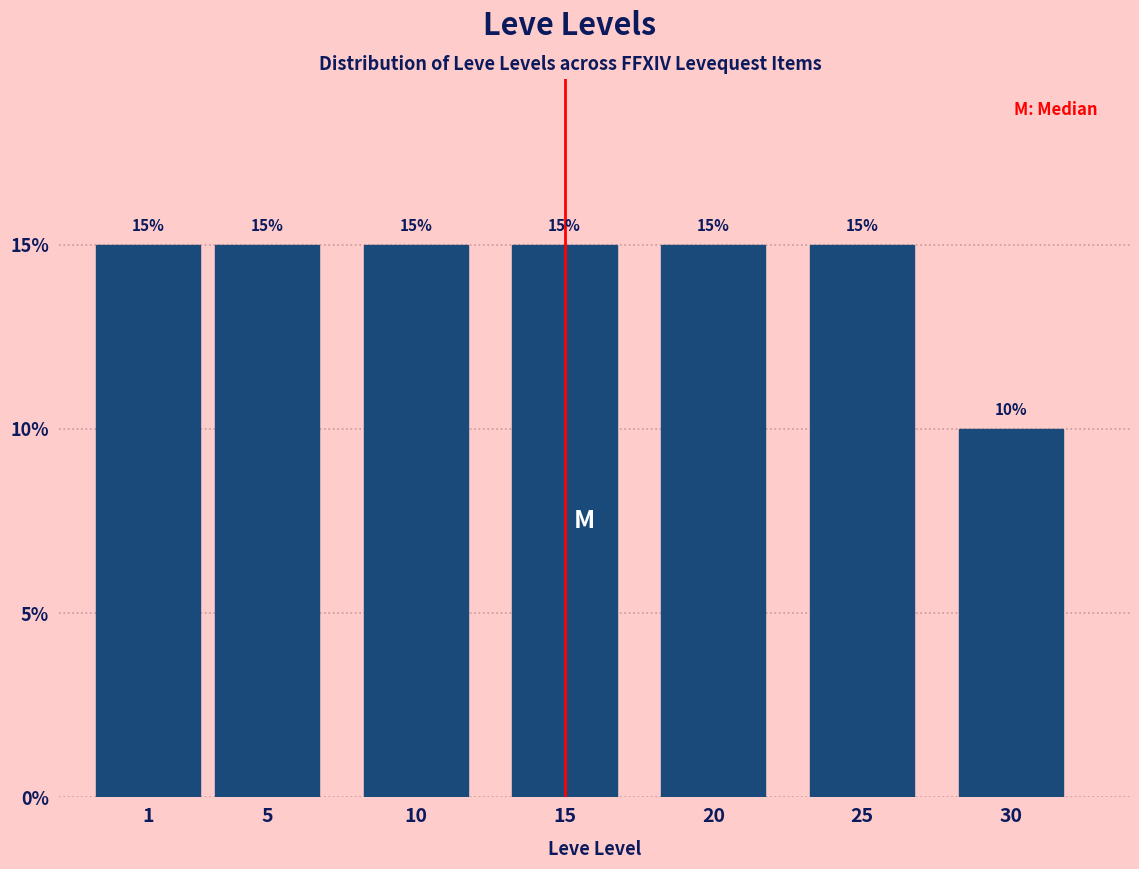

Reading left to right, list all the values displayed in this chart.

15	15	15	15	15	15	10